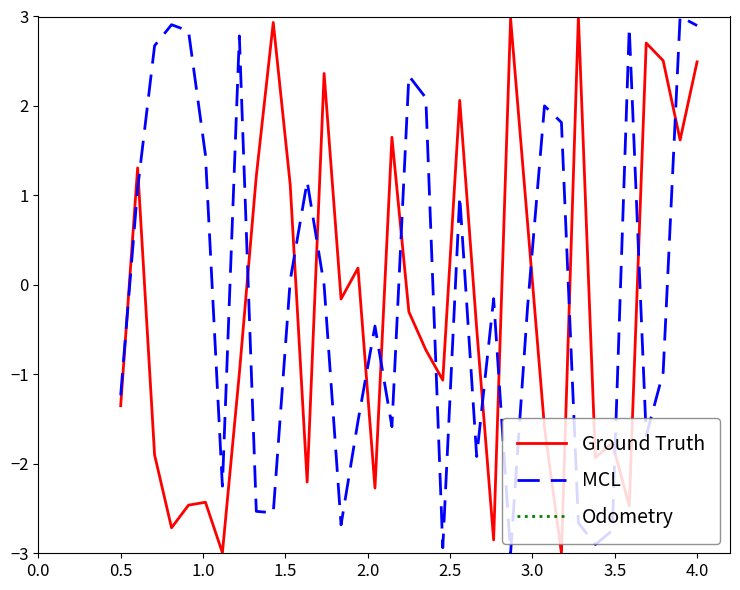

How many data points in MCL are less than 0?

19